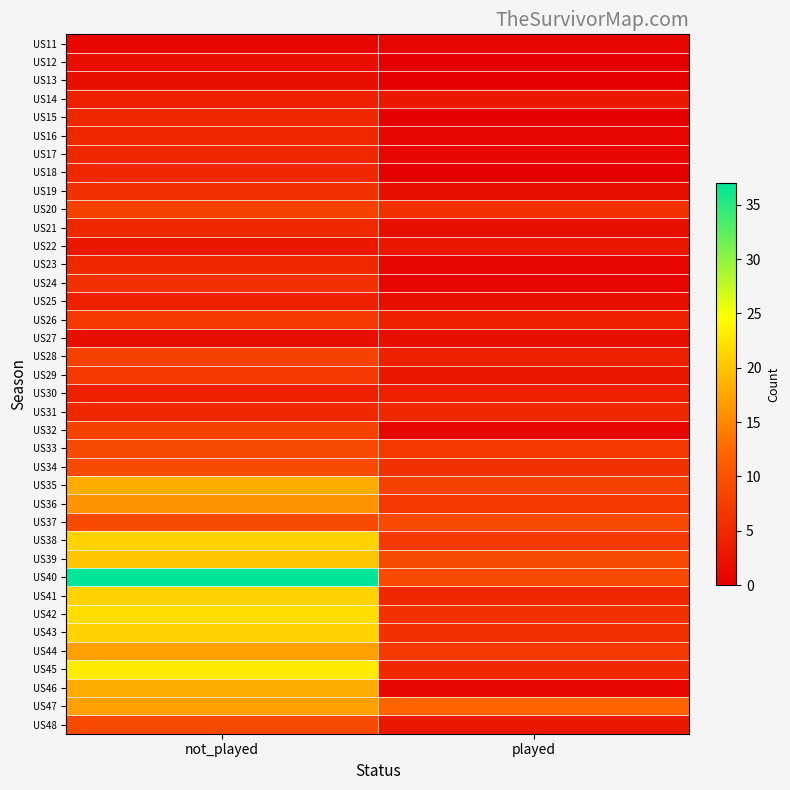

Which label corresponds to the largest value in the chart?

not_played